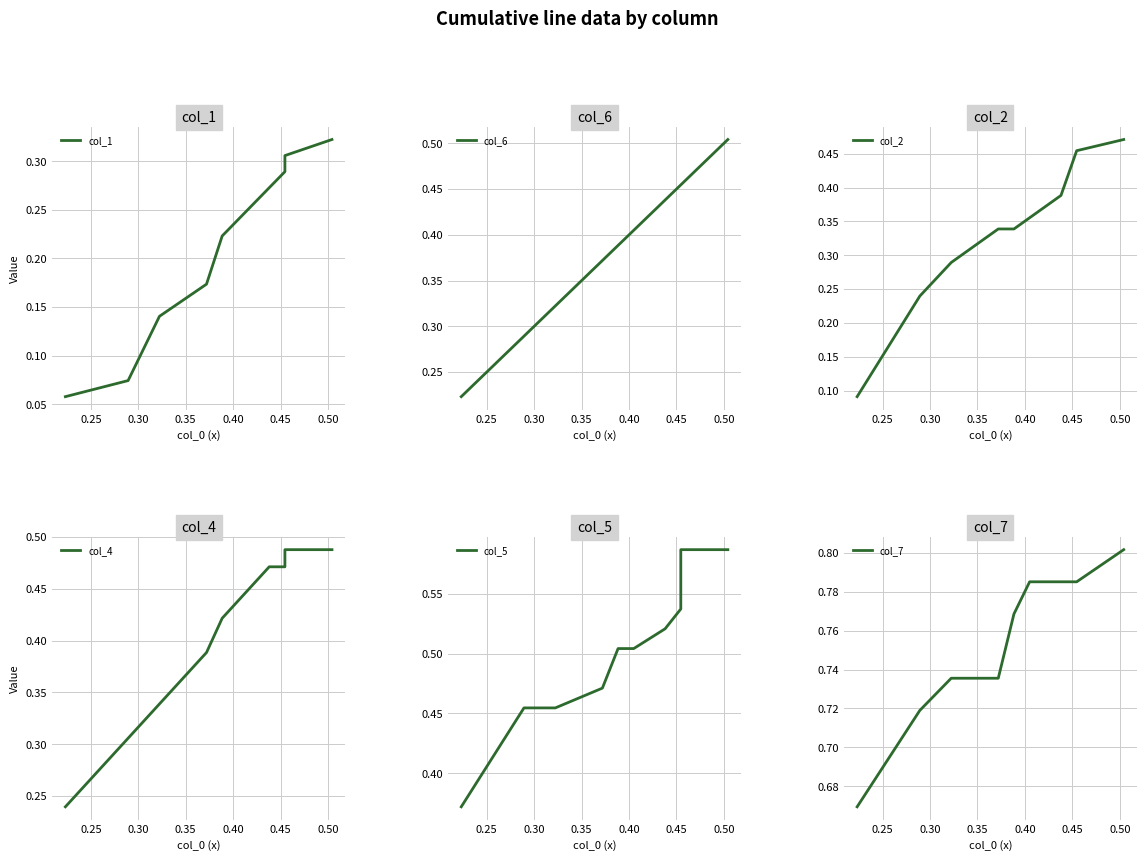

True or false: col_7 has a value of 0.3 at 0.55.

False